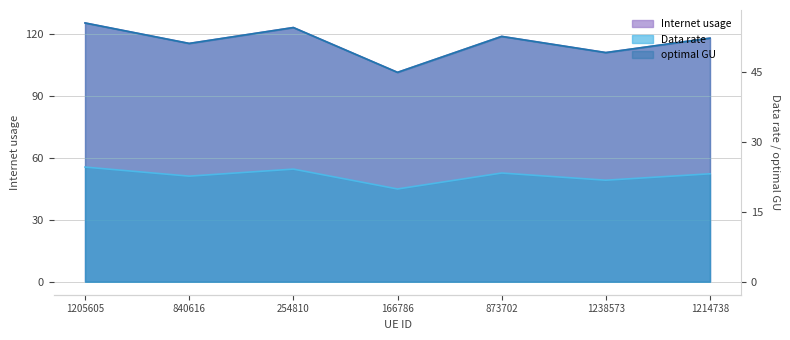

Which has a higher value, 1238573 or 166786?

1238573